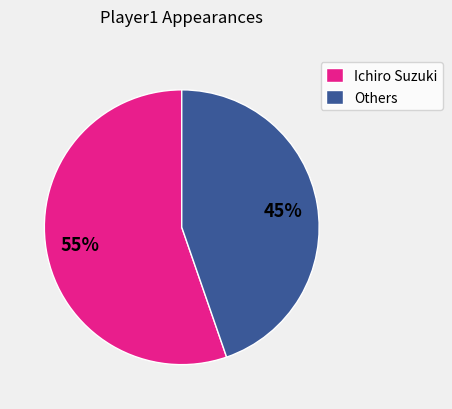

Rank the categories by value from lowest to highest.

Others, Ichiro Suzuki